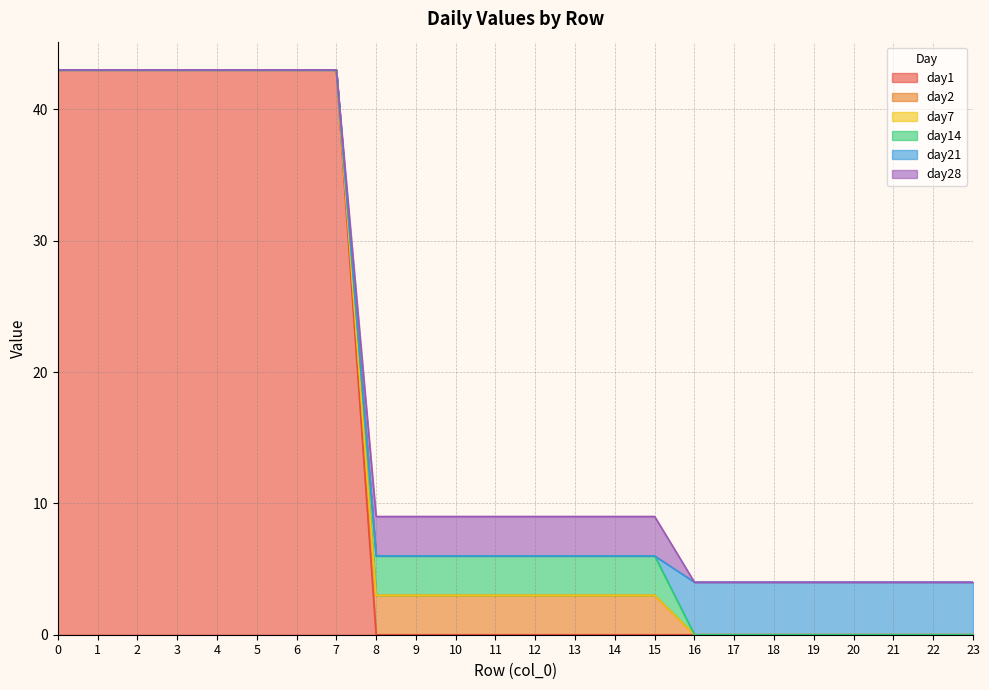

How many lines are shown in the chart?

6